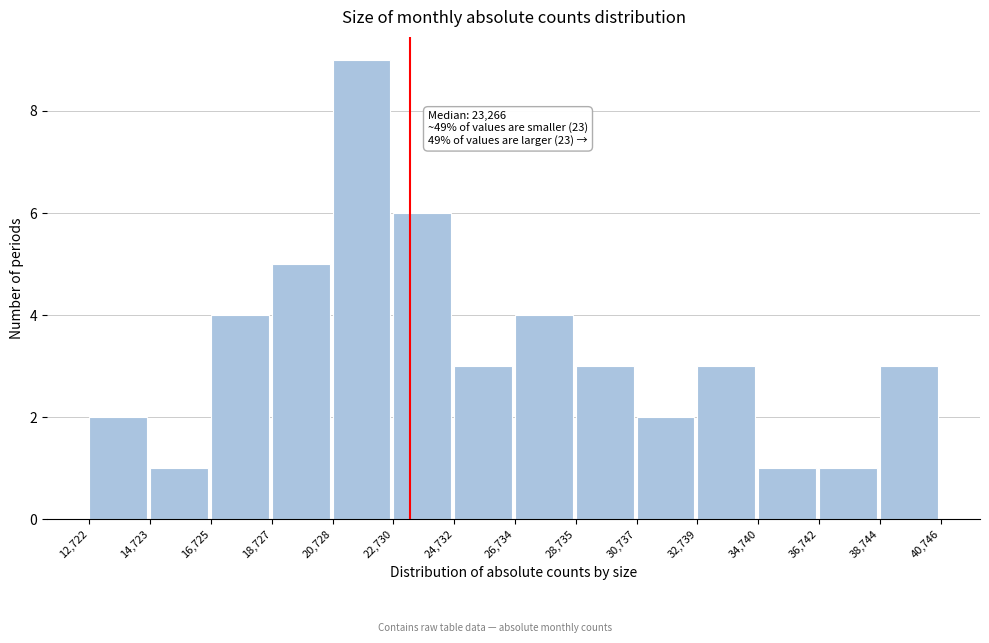

Which range on the x-axis has the tallest bar?

20,728 to 22,730